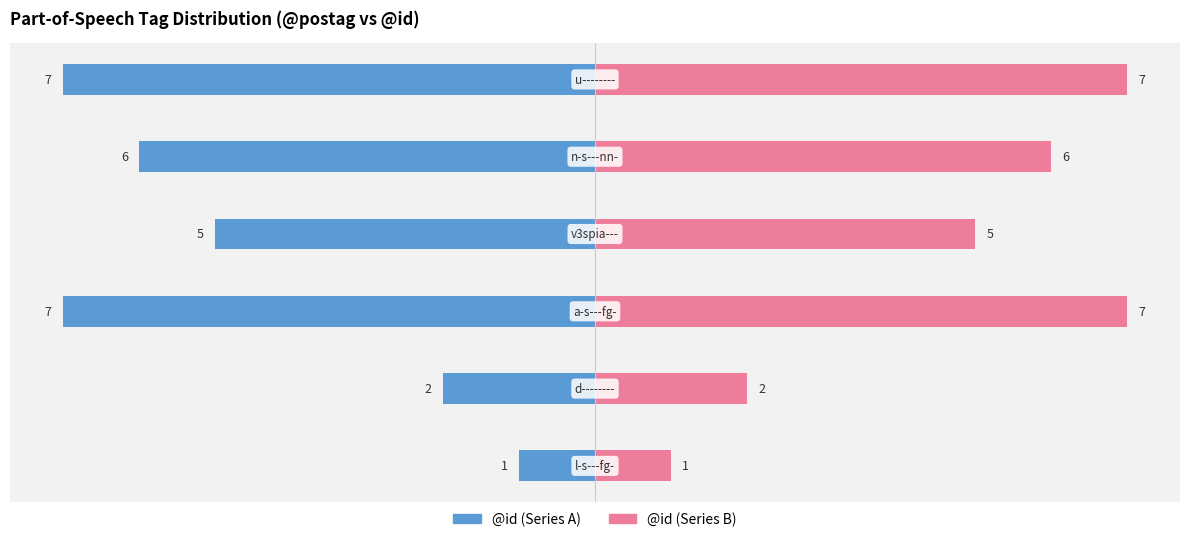

Which series has the largest total across all categories?

@id (right)